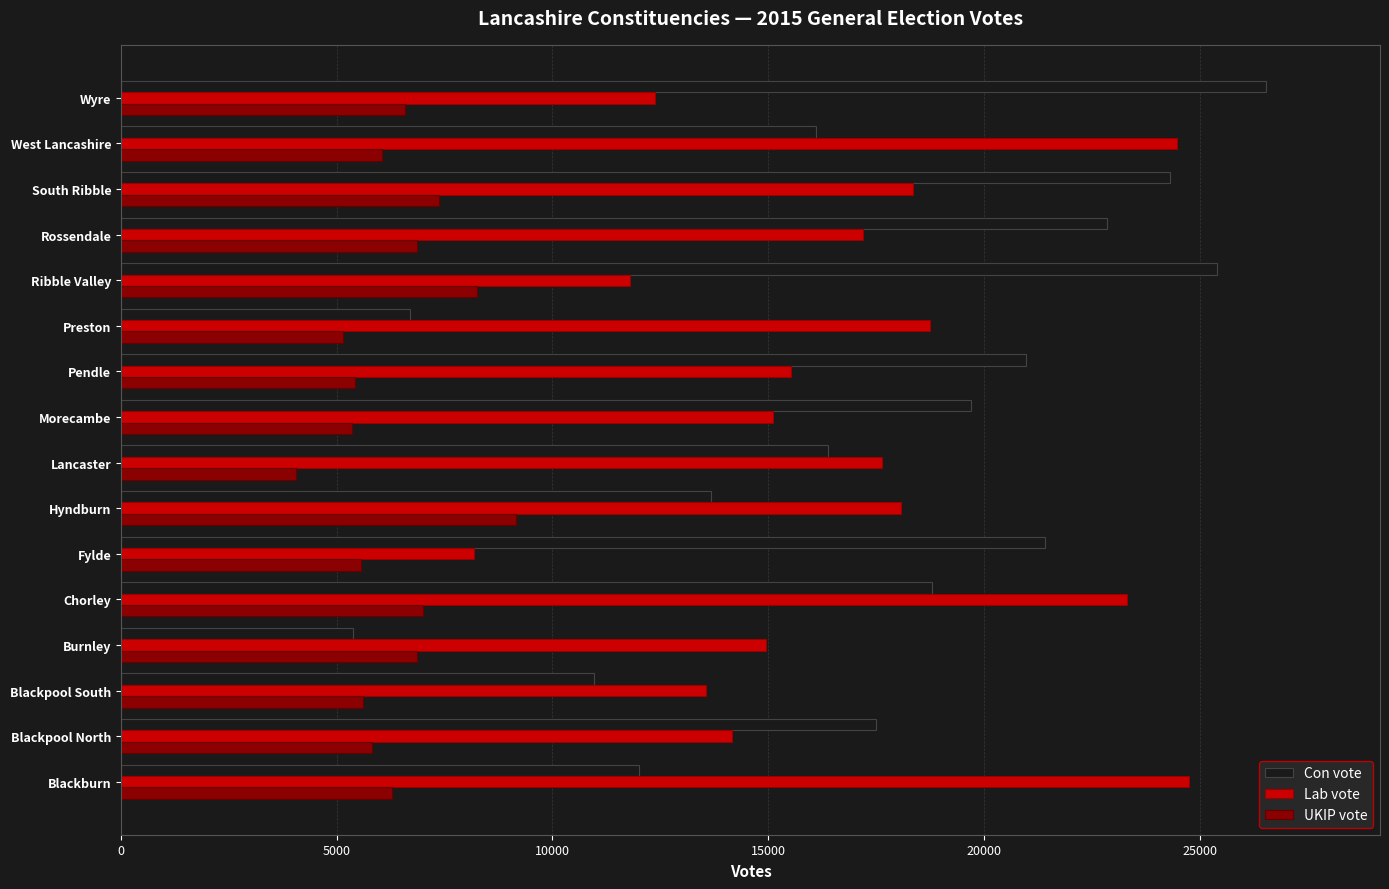

What is the difference between the highest and lowest values at Fylde?

15837